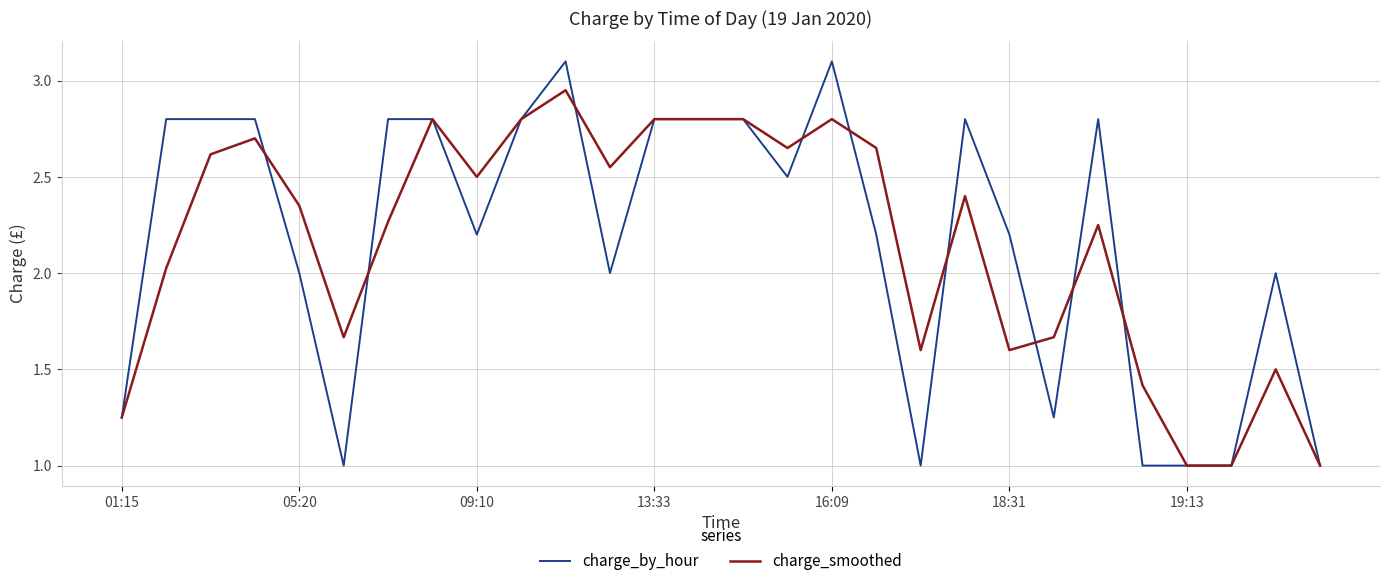

Which series has the widest spread of values?

charge_by_hour